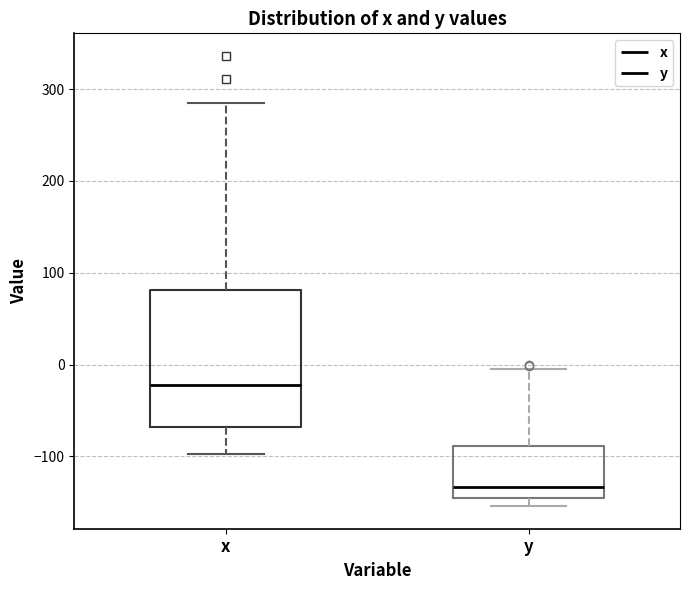

Where is the lower edge of the box for x on the y-axis? The values are not printed on the chart, so give them approximately, as read against the axis.

-70